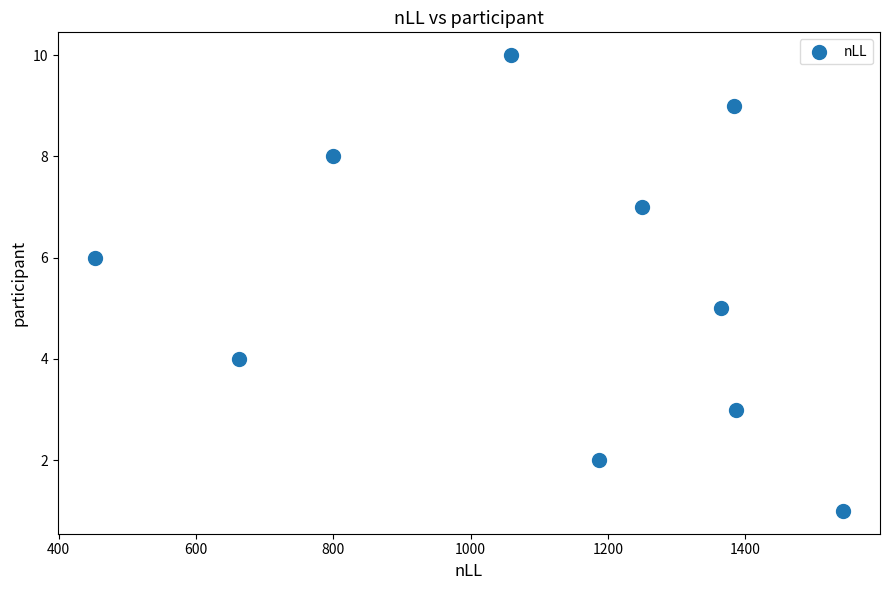

What is the average Y value?

6